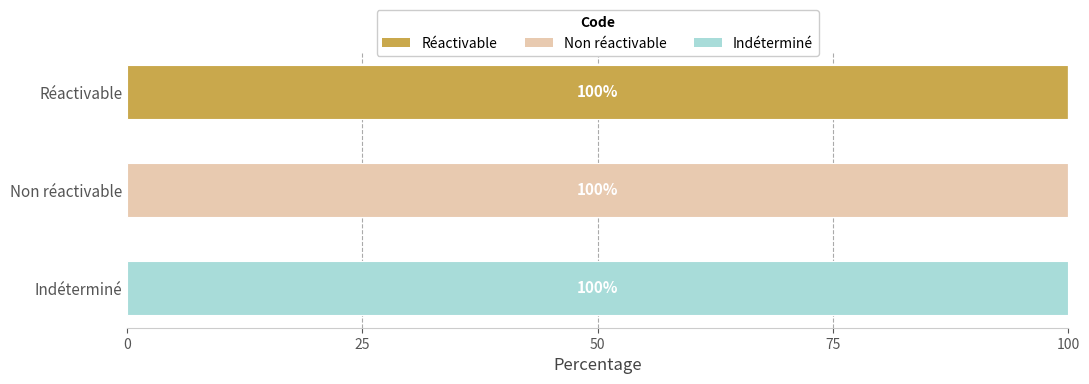

What is the highest value of the Réactivable series?

100